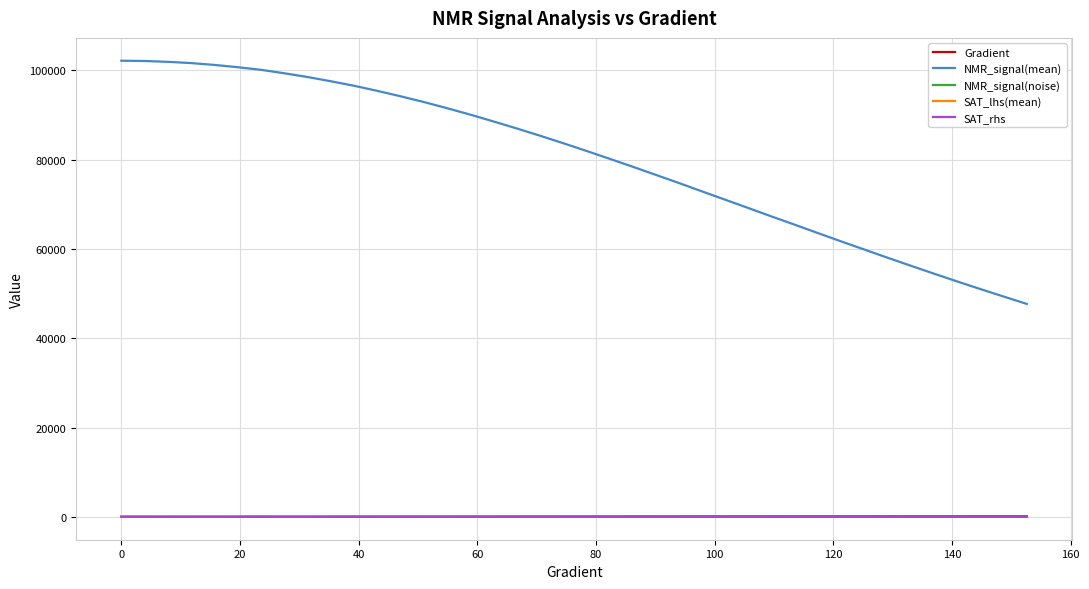

True or false: Gradient and NMR_signal(mean) intersect in this chart.

False